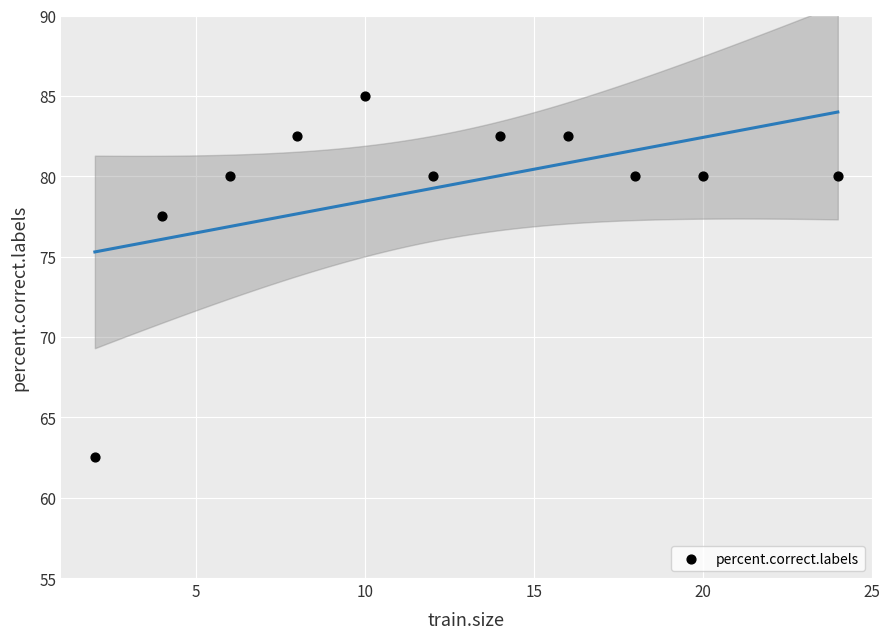

What is the average X value?

12.2